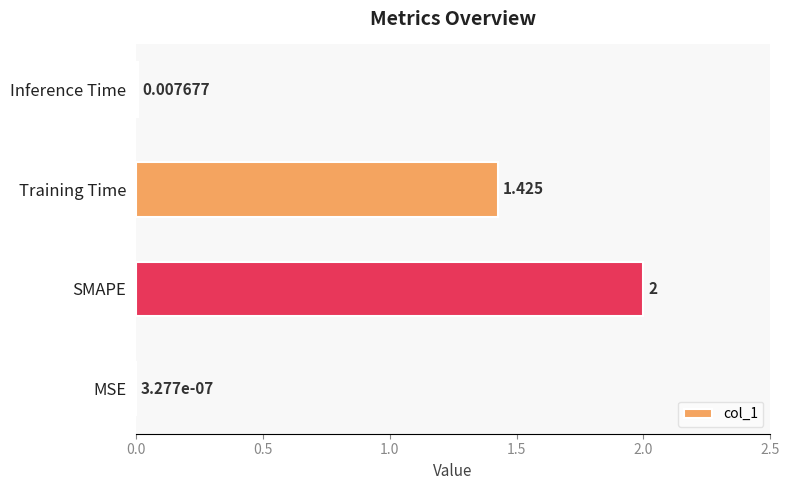

Between Training Time and Inference Time, which is larger?

Training Time